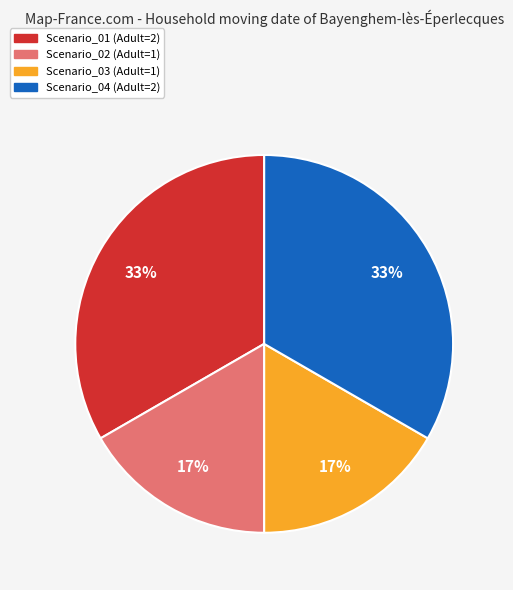

What is the ratio of the value at Scenario_03 to the value at Scenario_02?

1.0